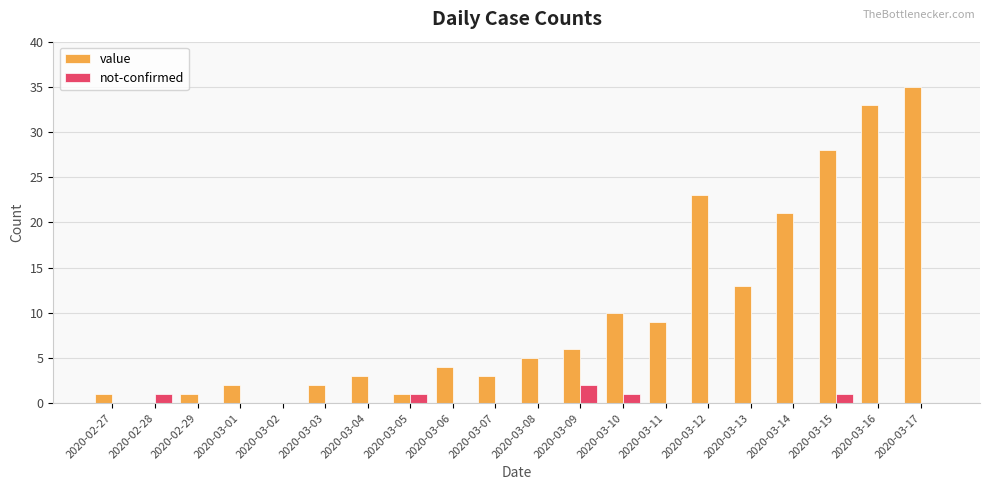

The not-confirmed series shows 1 at 2020-02-28. True or false?

True